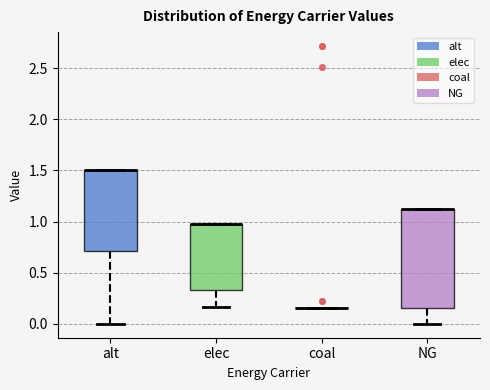

Which box is the tallest, from its lower edge to its upper edge?

NG